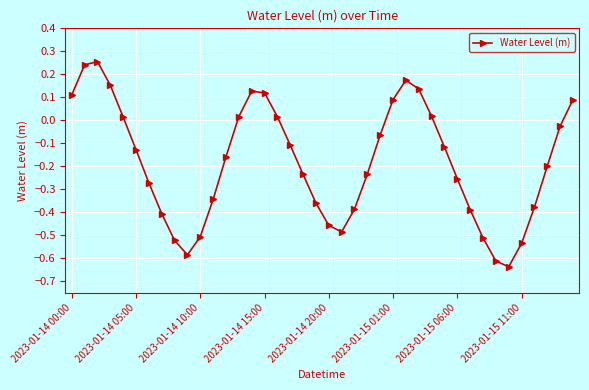

How many interior local valleys (lower than both neighbors) does the data have?

3